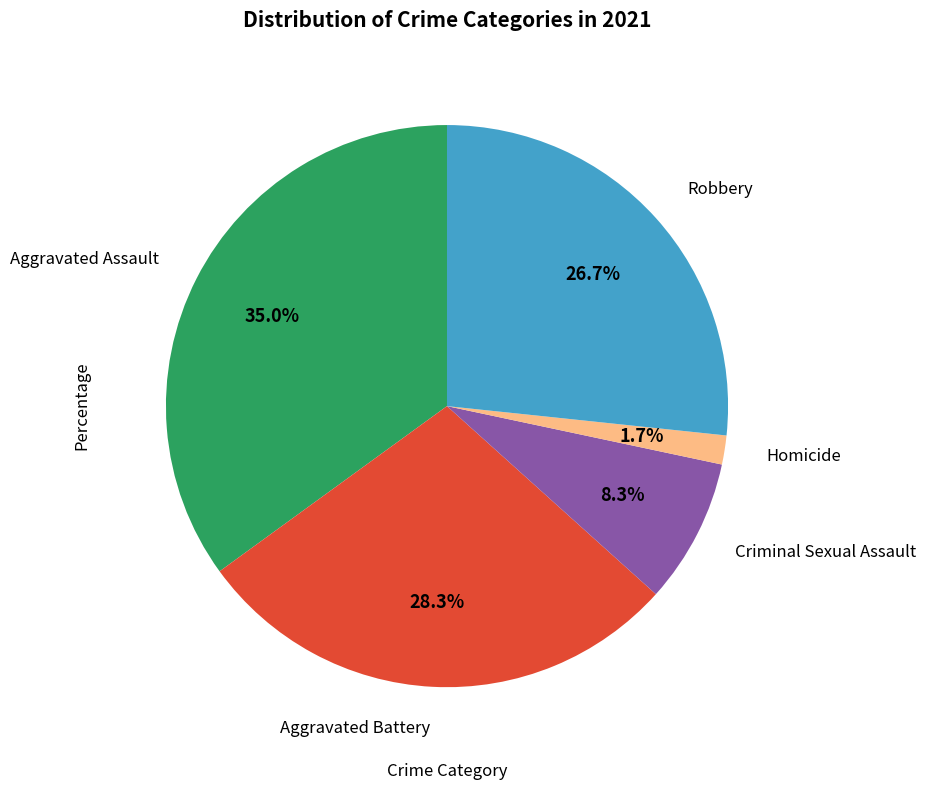

Is there a majority slice in this chart?

No